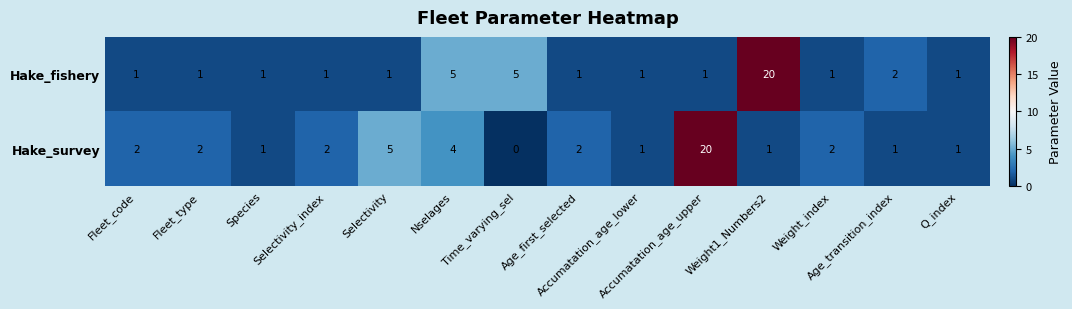

List the series in order of their overall mean, lowest first.

Hake_fishery, Hake_survey